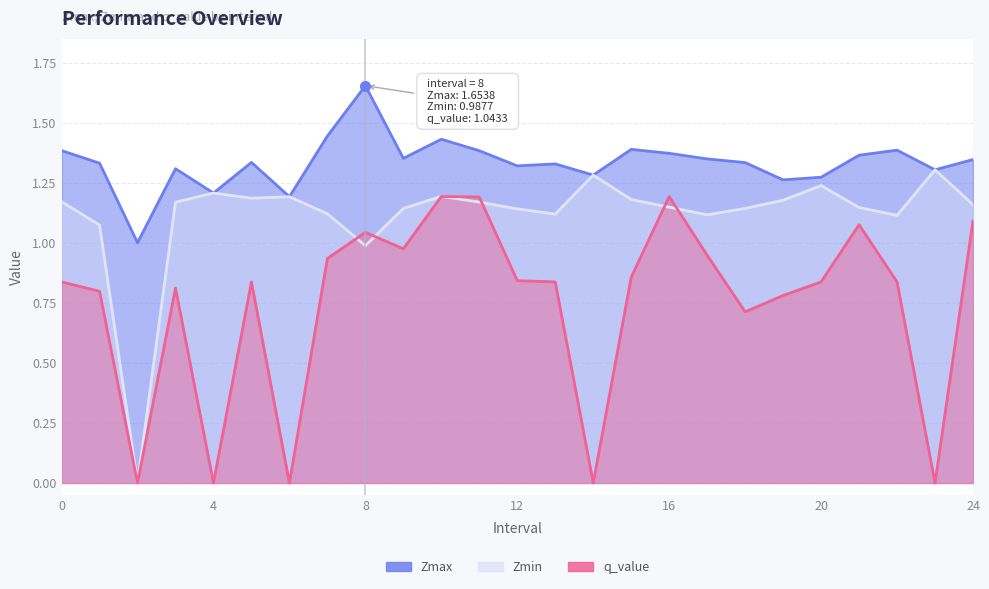

How many interior local valleys does the Zmax series have?

8